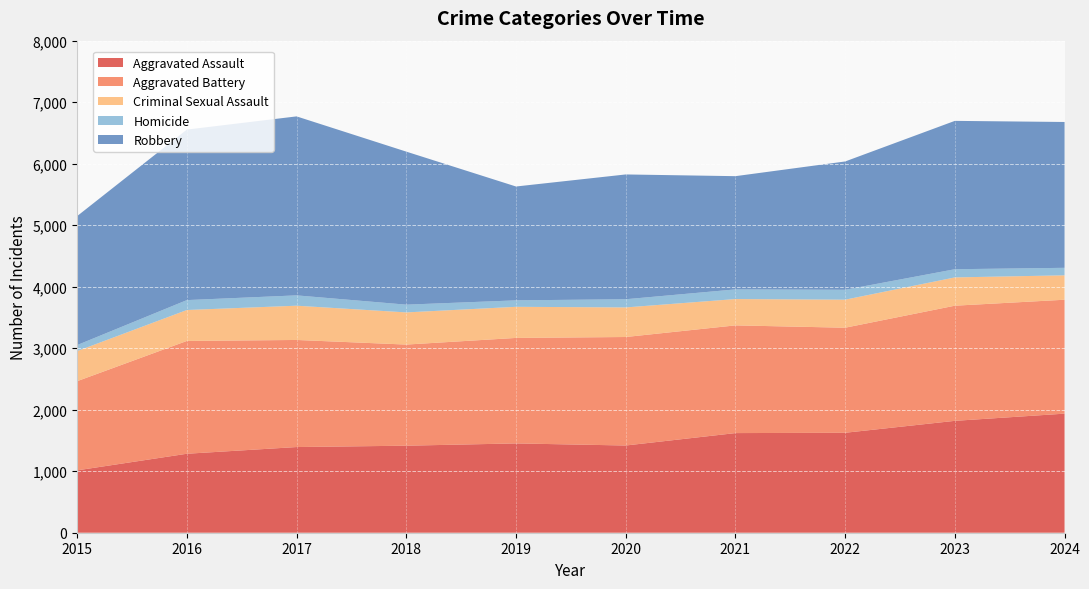

Reading left to right, list all the values displayed in this chart.

Aggravated Assault: 1014	1284	1393	1415	1452	1418	1620	1625	1819	1936
Aggravated Battery: 1450	1834	1741	1644	1715	1764	1751	1708	1872	1852
Criminal Sexual Assault: 489	503	557	523	506	481	428	456	460	397
Homicide: 98	161	168	126	105	133	157	161	133	122
Robbery: 2097	2772	2910	2488	1851	2029	1841	2086	2412	2371